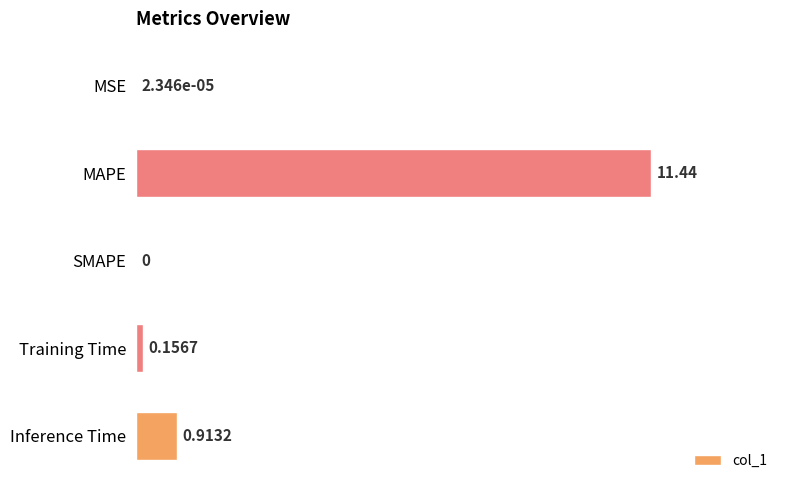

At which label is the value closest to 5?

Inference Time